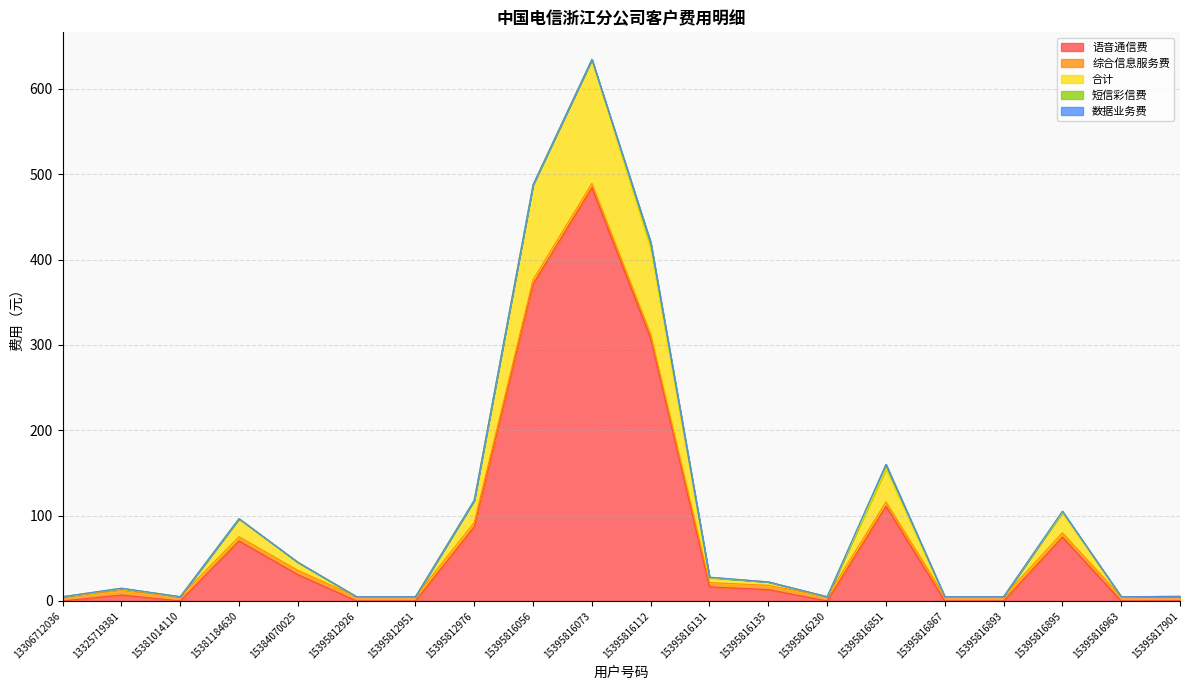

Rank the series at 15395816963 from highest to lowest value.

综合信息服务费, 语音通信费, 合计, 短信彩信费, 数据业务费